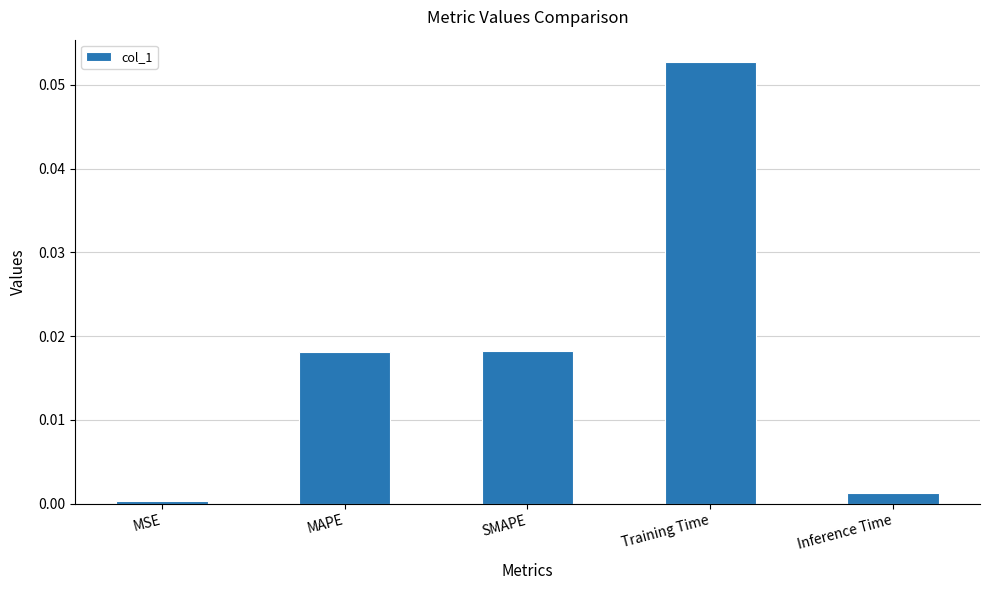

How many bars are there in total?

5